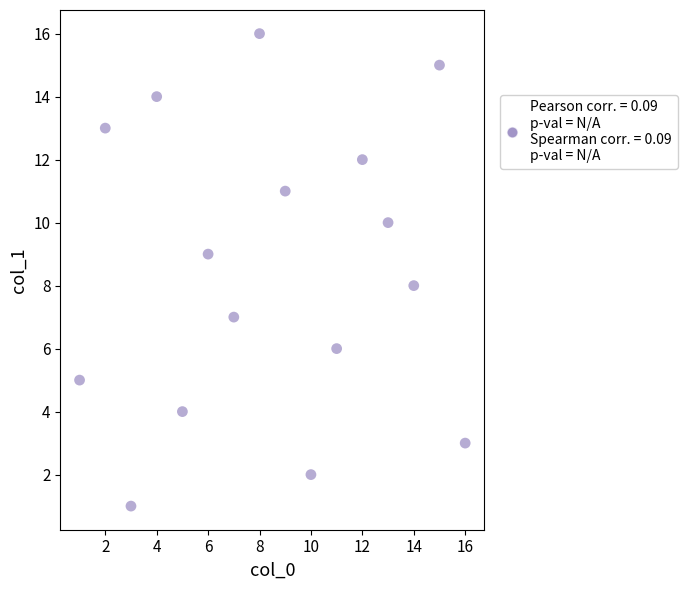

What is the range of Y values (max minus min)?

15